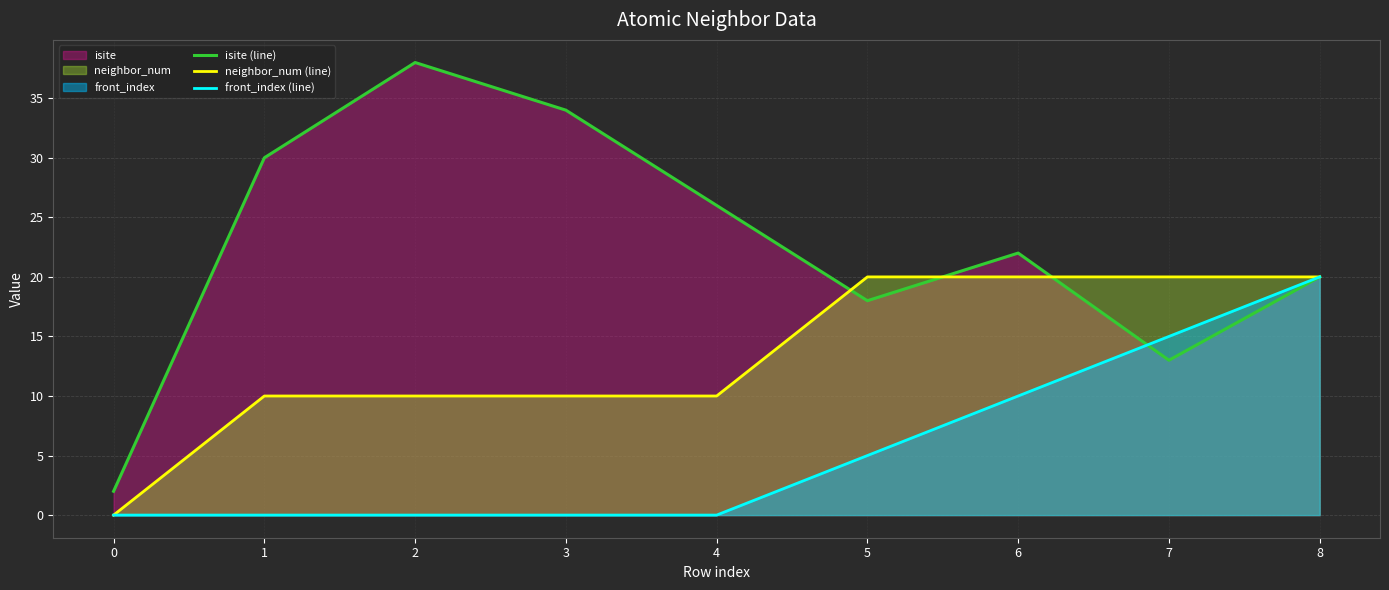

The neighbor_num (line) series shows 20 at 5. True or false?

True